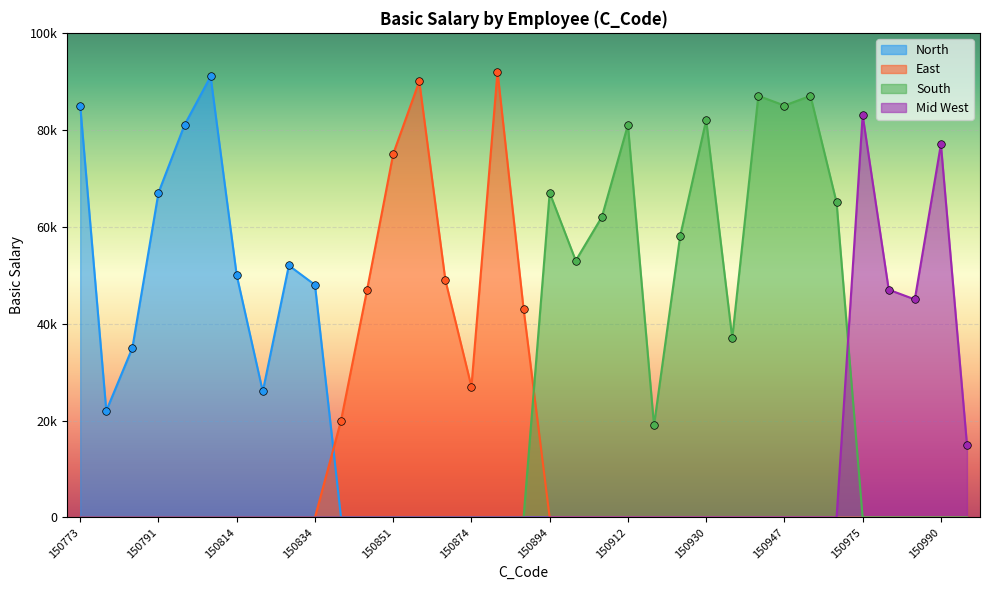

Approximately how many times larger is the value at 150865 compared to 150962?

1.0